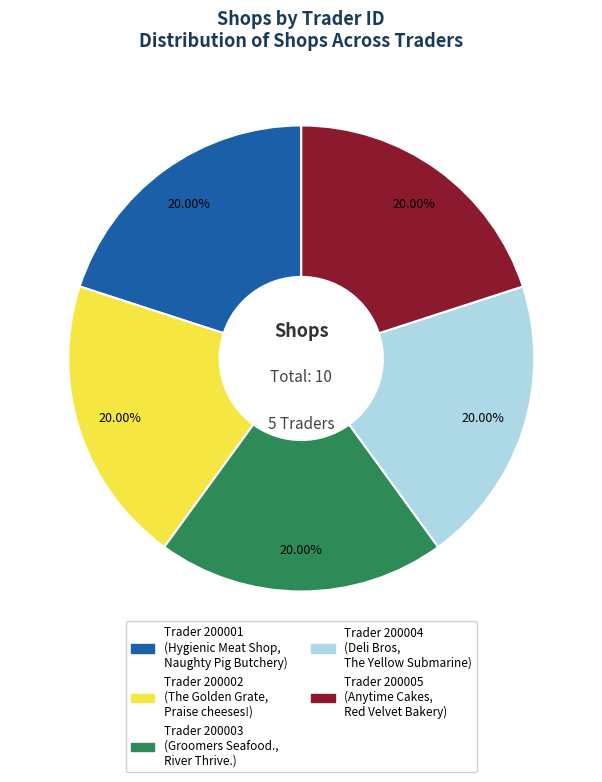

Is there any slice that represents more than half of the pie?

No